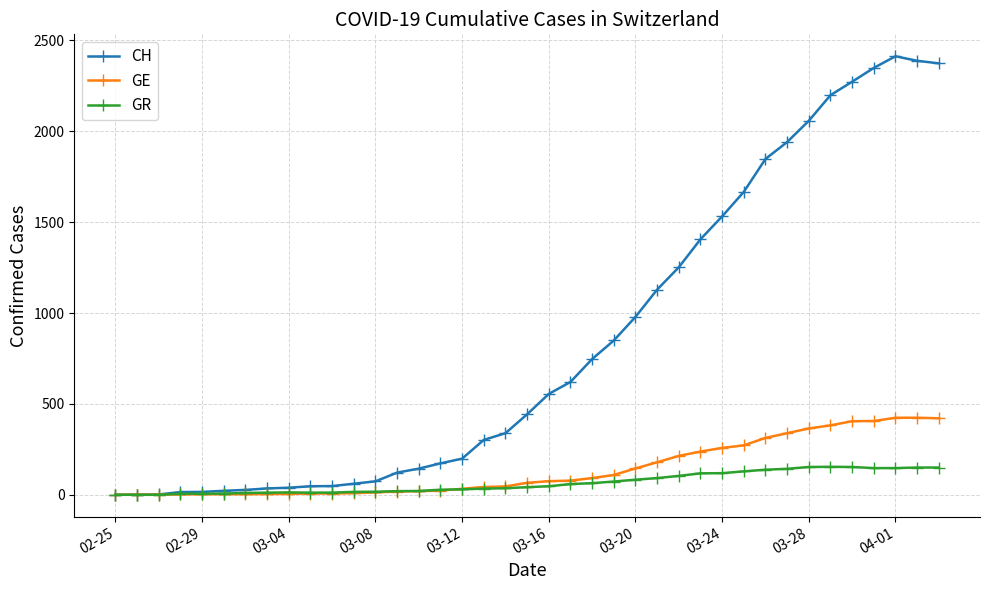

What are all the series names shown in the legend?

CH, GE, GR